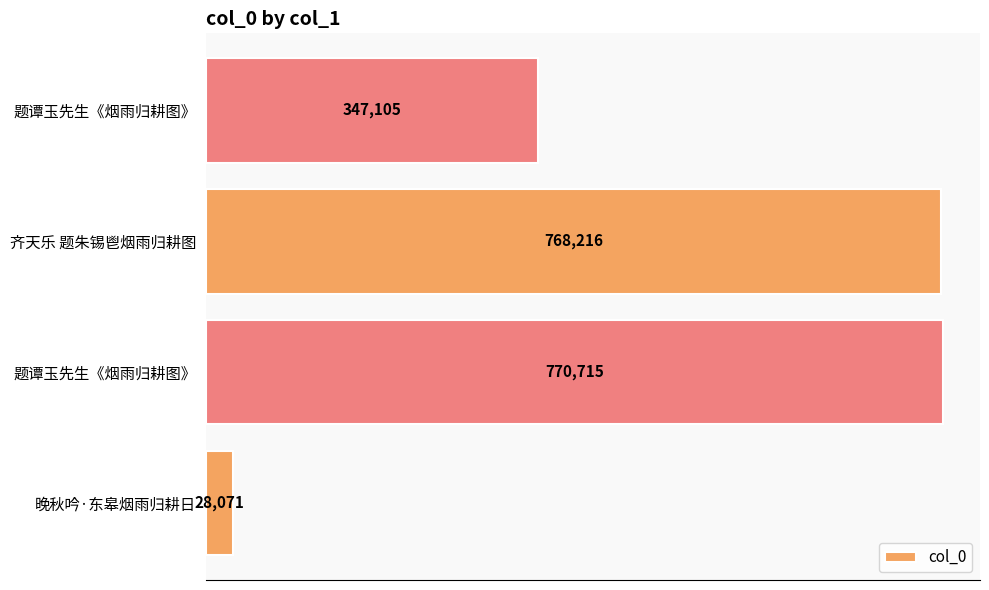

Count the number of data series in this chart.

1